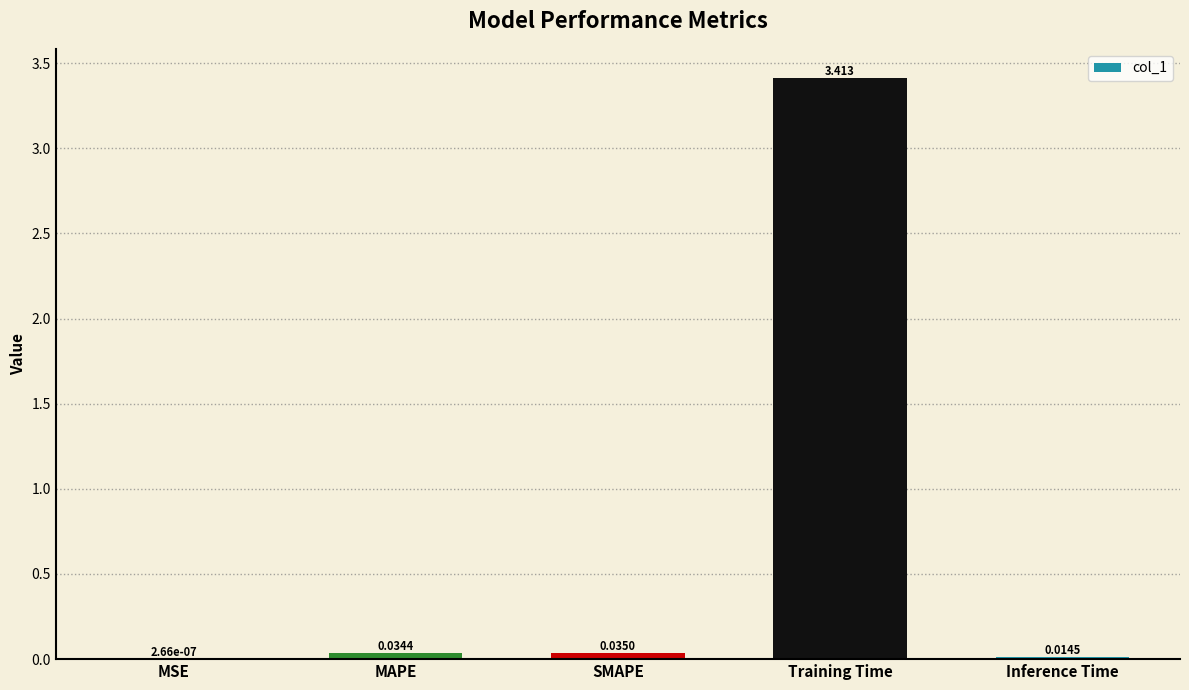

Are the bars horizontal?

No